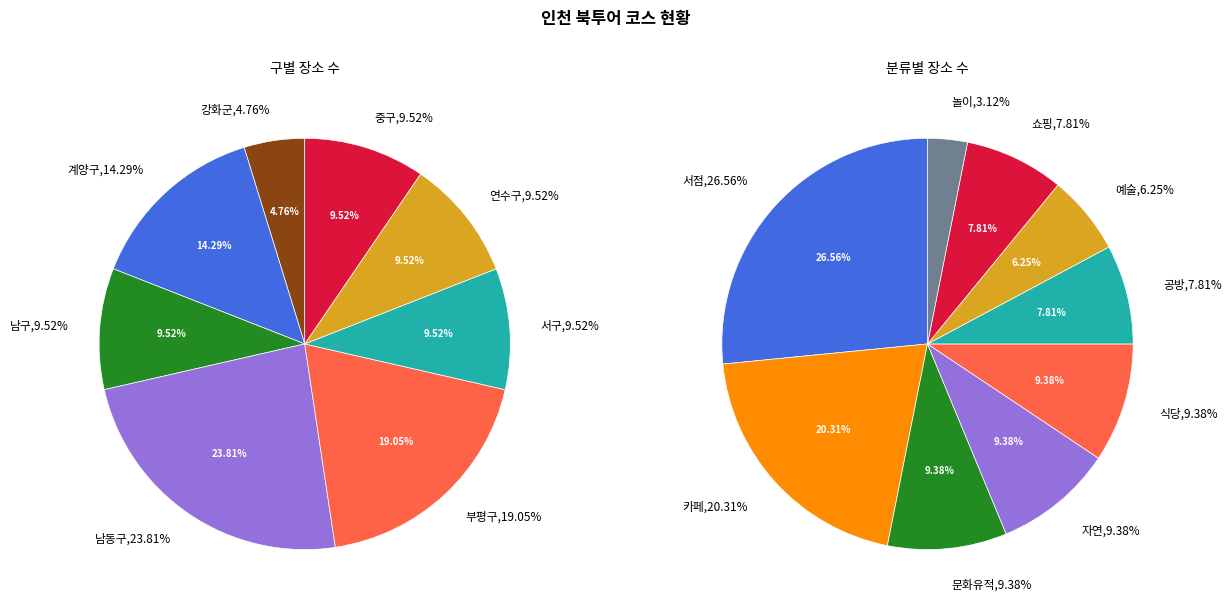

The 연수구 slice represents 23% of the pie. True or false?

False